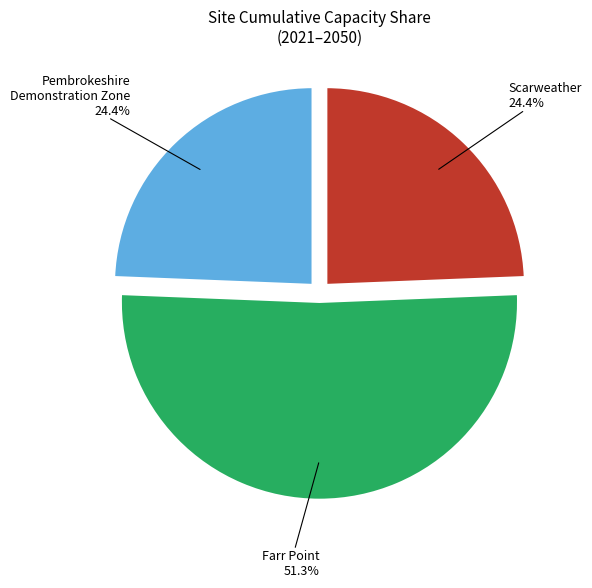

To the nearest percent, what is the difference between the largest and smallest slice percentages?

27%